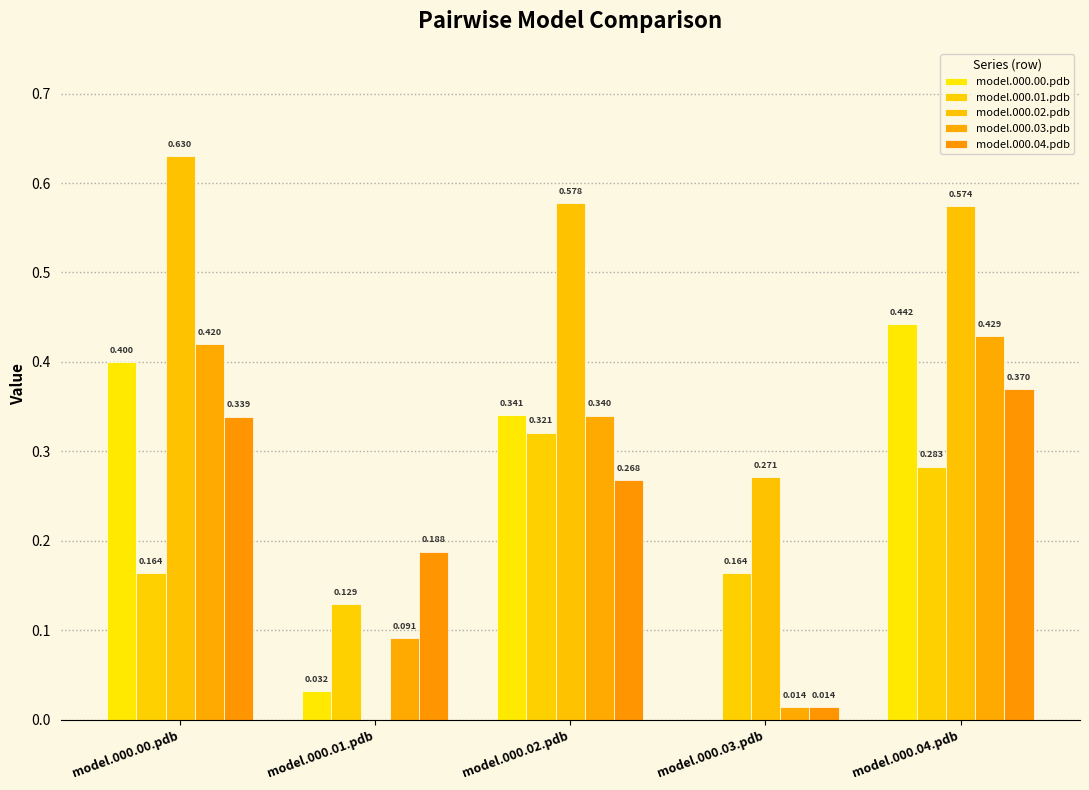

Count the number of categories in the chart.

5